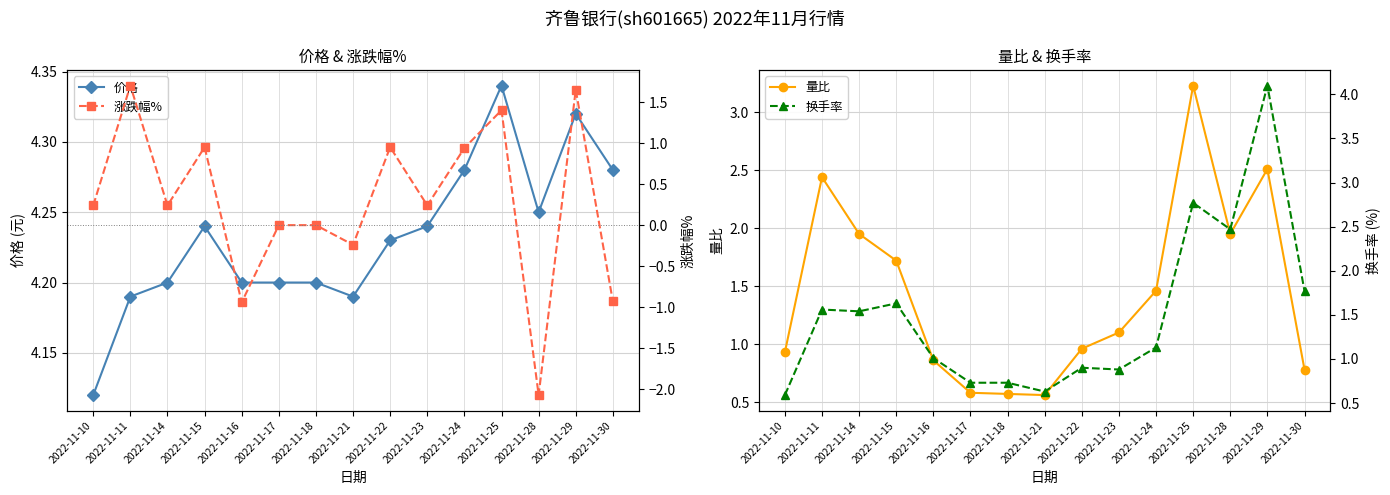

How many lines are shown in the chart?

4